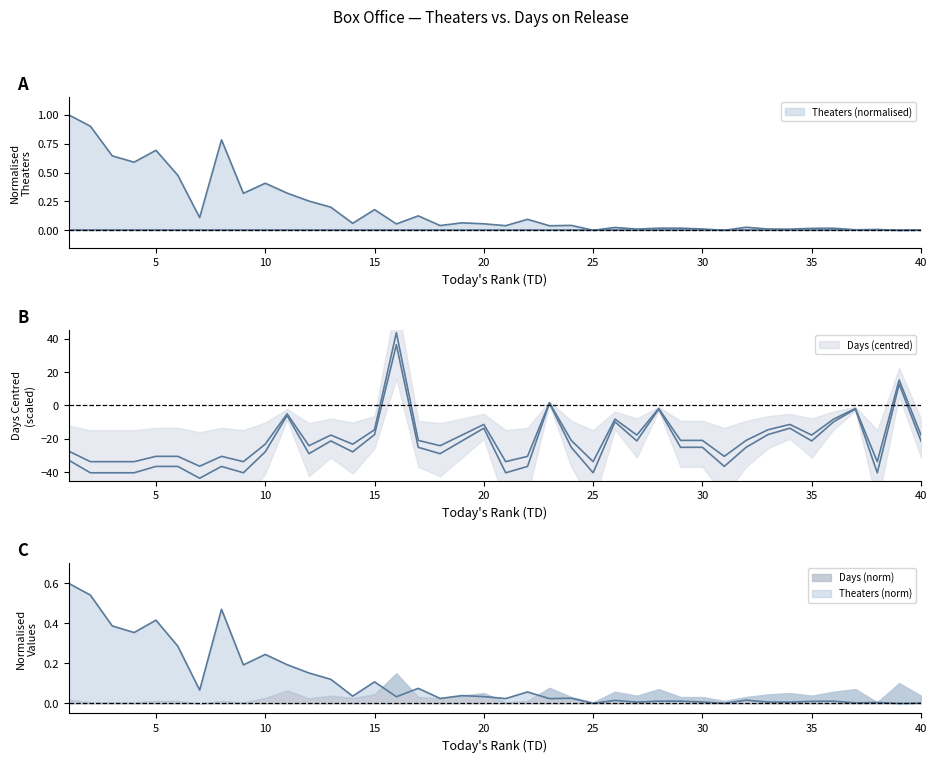

What is the average value of the Theaters series?

0.2